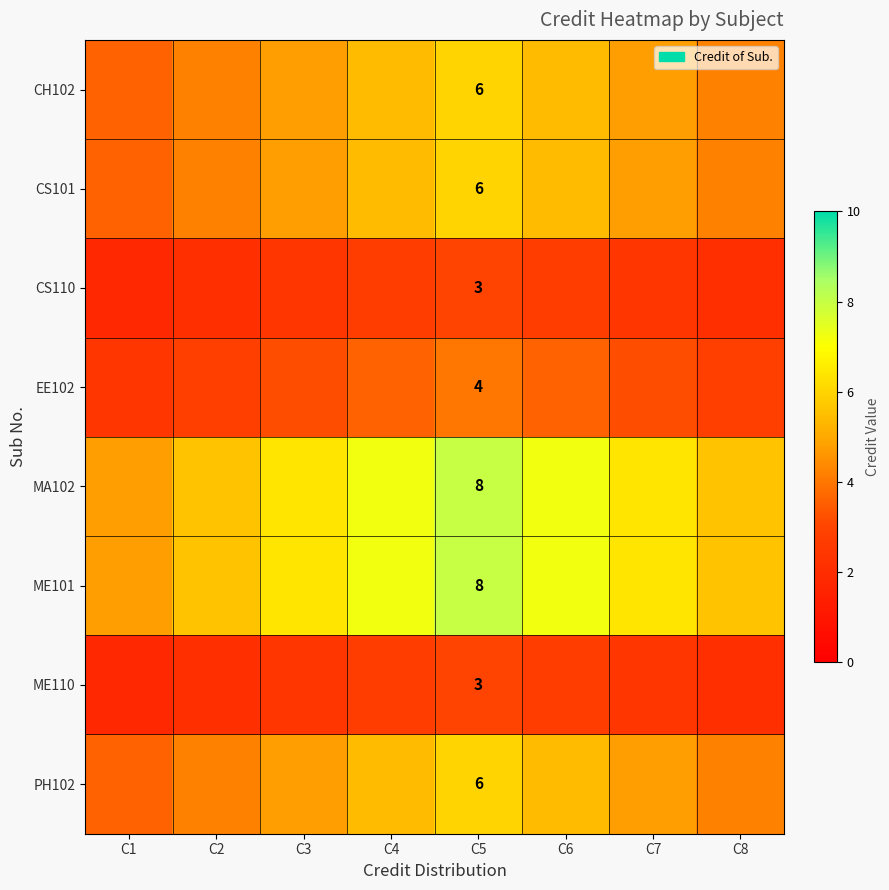

The CH102 series shows 9.1 at C5. True or false?

False